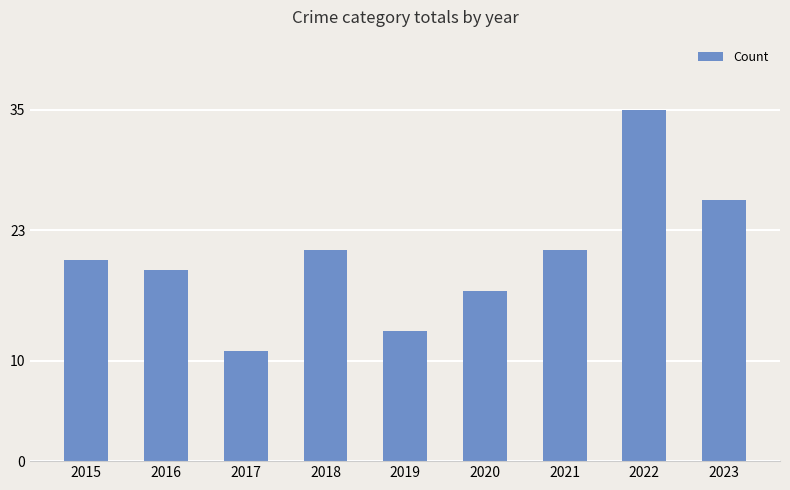

Is it true that the value at 2015 is 20?

True